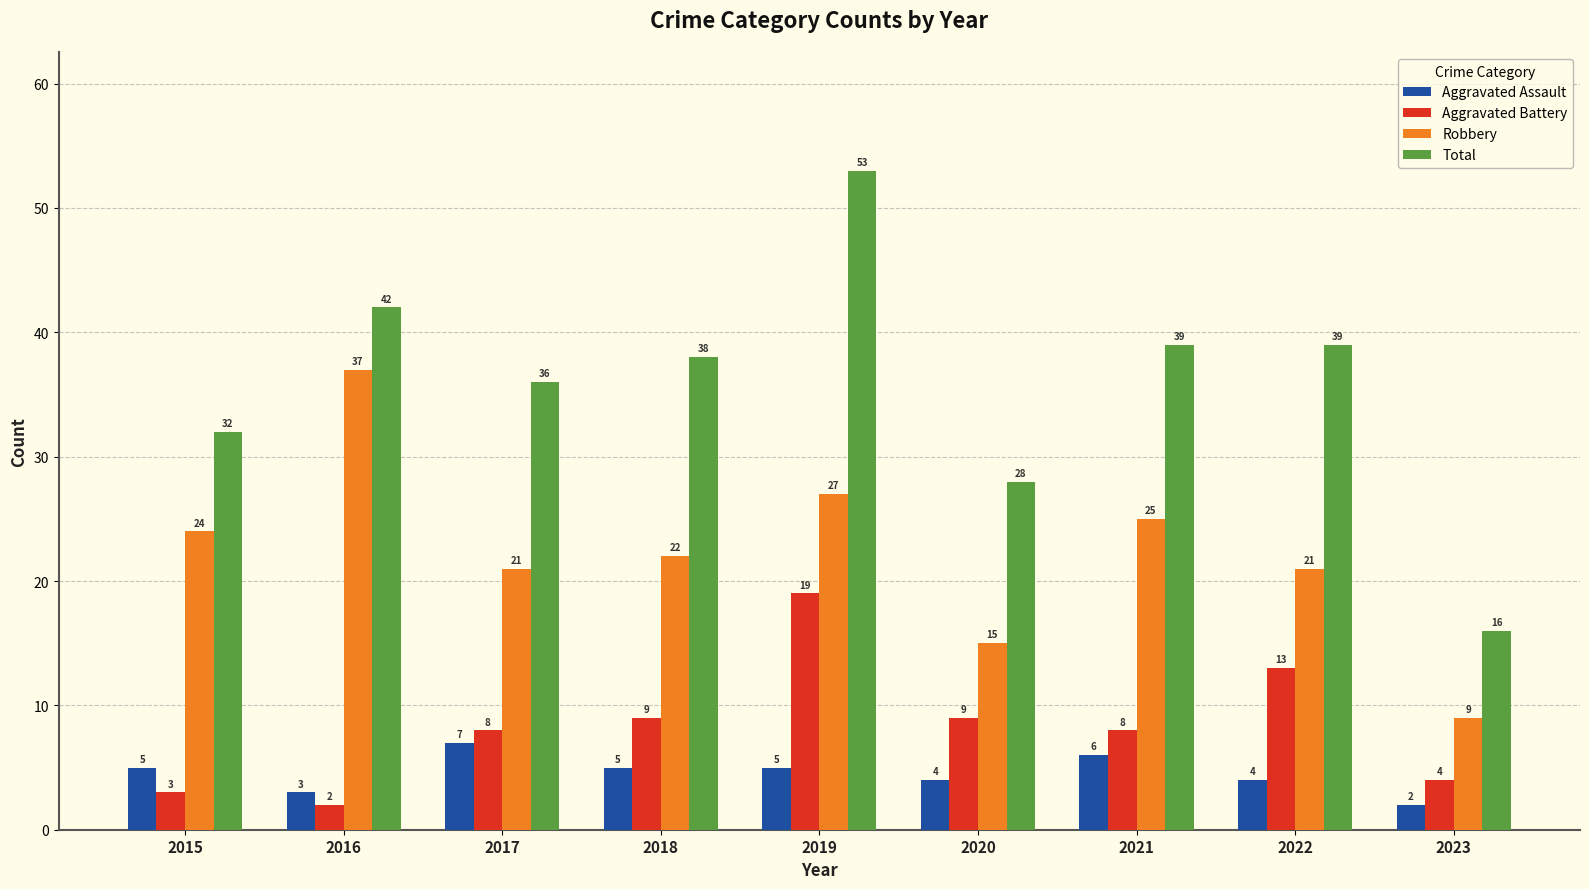

The value of Total at 2015 is 47. True or false?

False